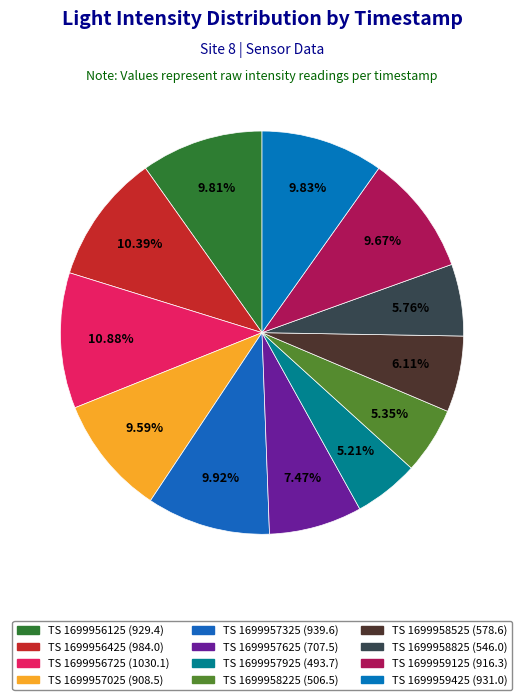

Is there any slice that represents more than half of the pie?

No